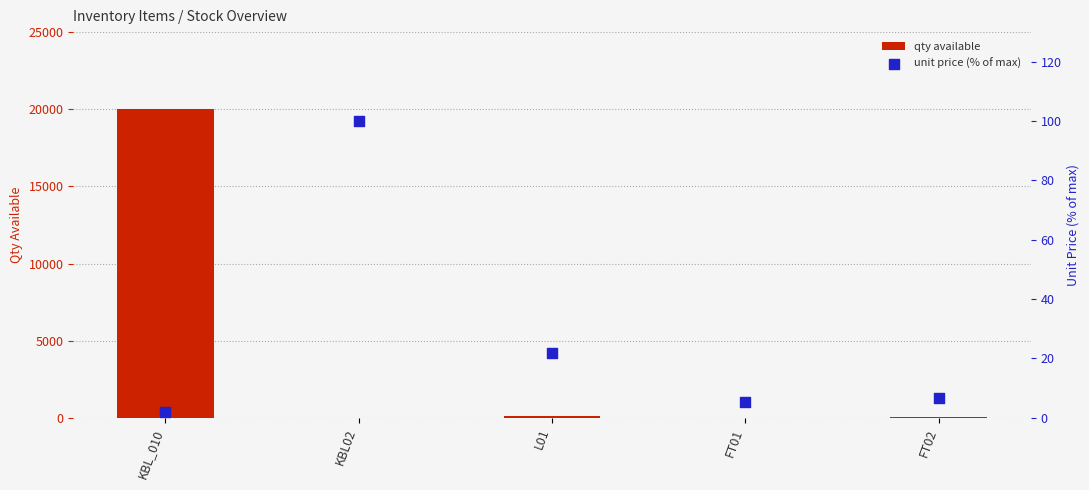

At how many categories does at least one series exceed 11499?

1